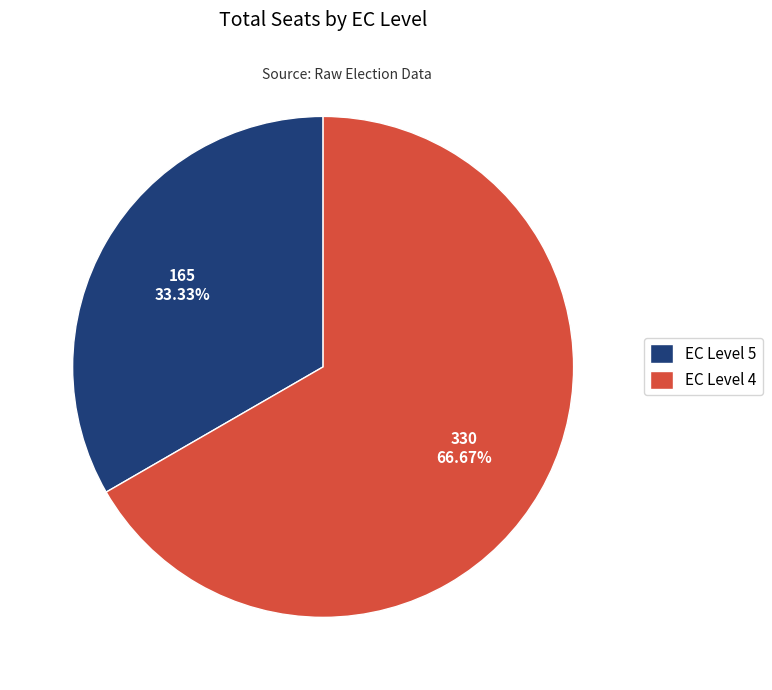

Which has a higher value, EC Level 4 or EC Level 5?

EC Level 4